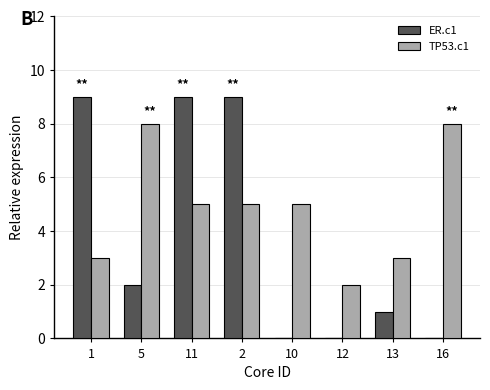

Count the ER.c1 values in the range 0 to 9.

8